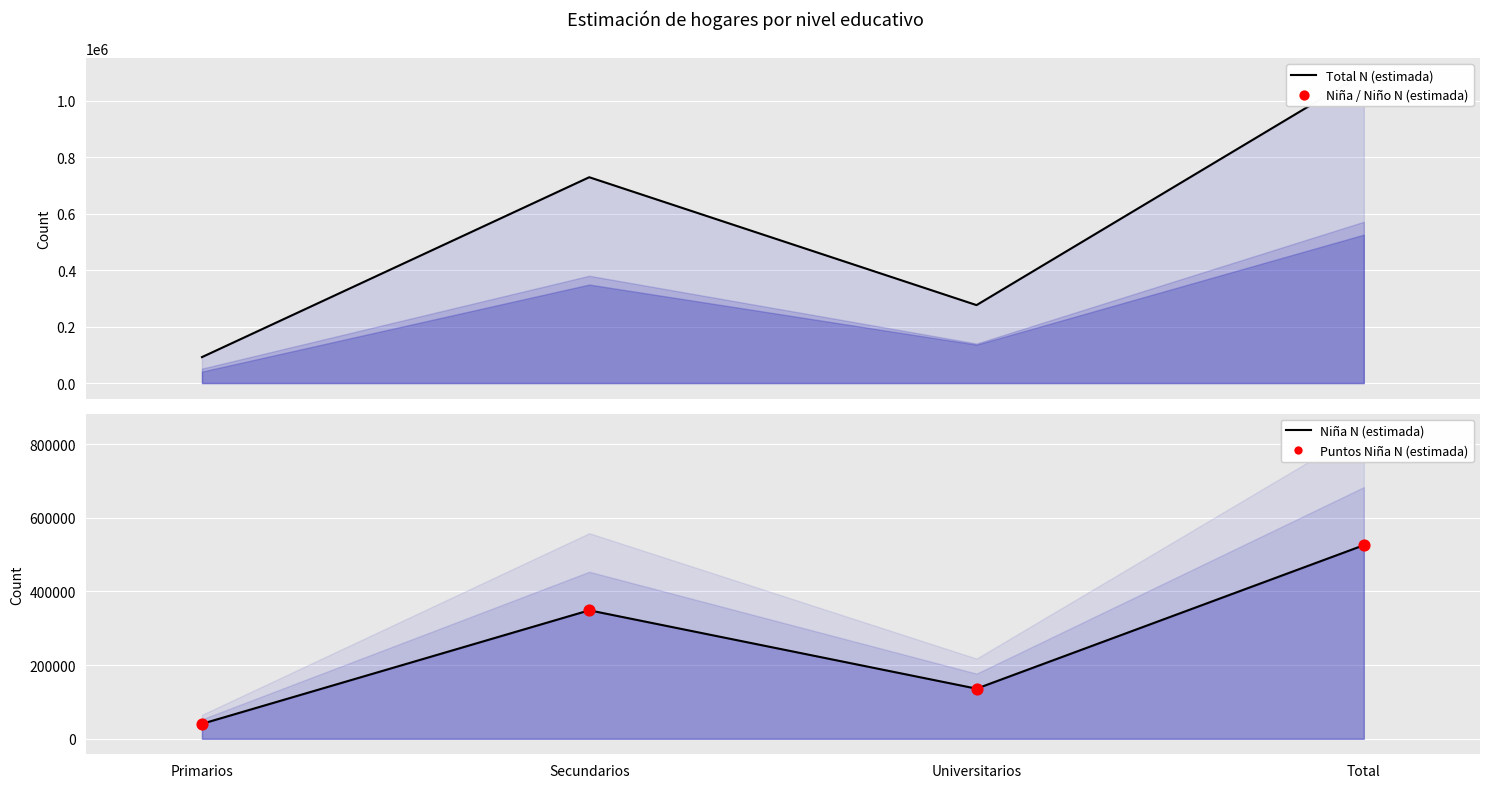

What is the change in value from Primarios to Universitarios?

+95386